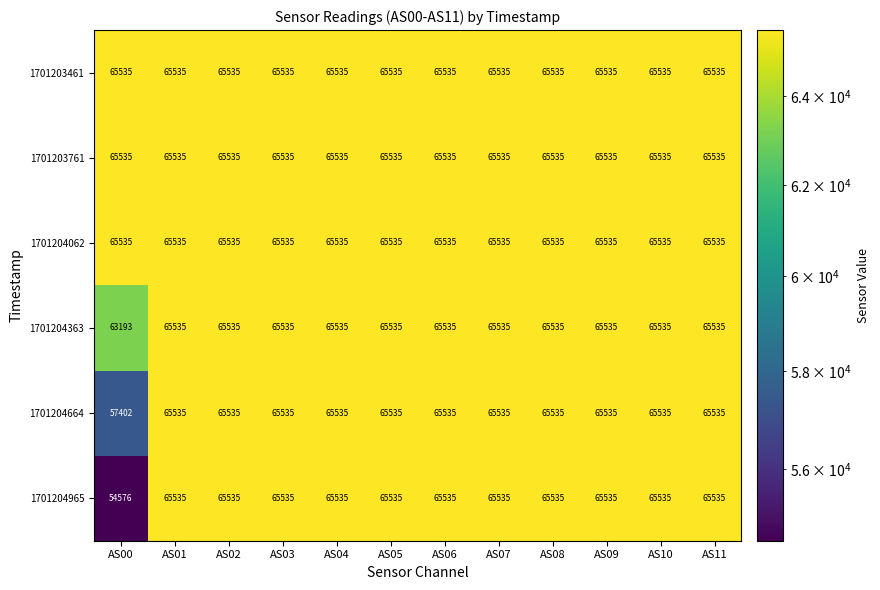

Which series has the widest spread of values?

1701204965